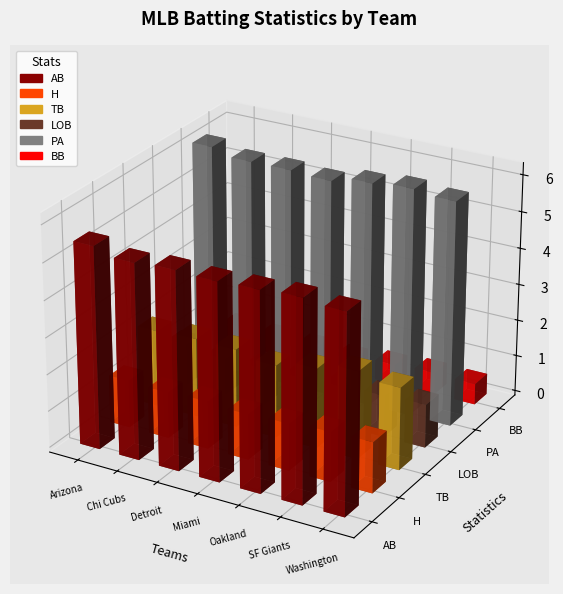

Count the number of data series in this chart.

6